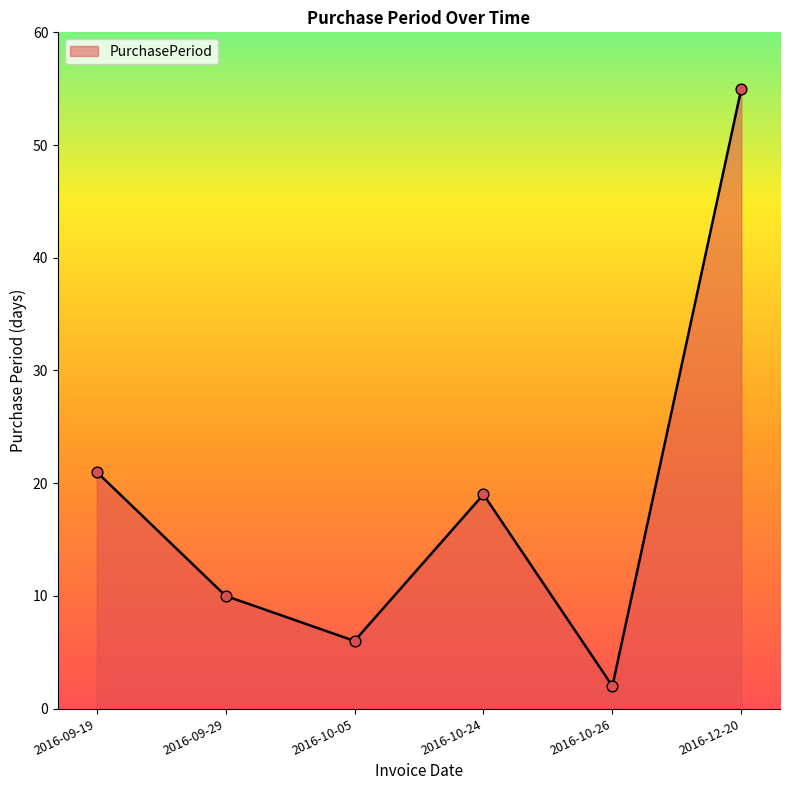

What is the change in value from 2016-09-29 to 2016-10-05?

-4